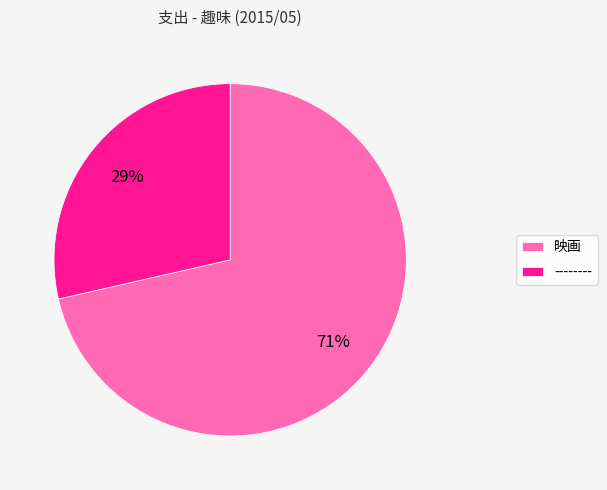

To the nearest percent, what is the combined percentage of 映画 and --------?

100%